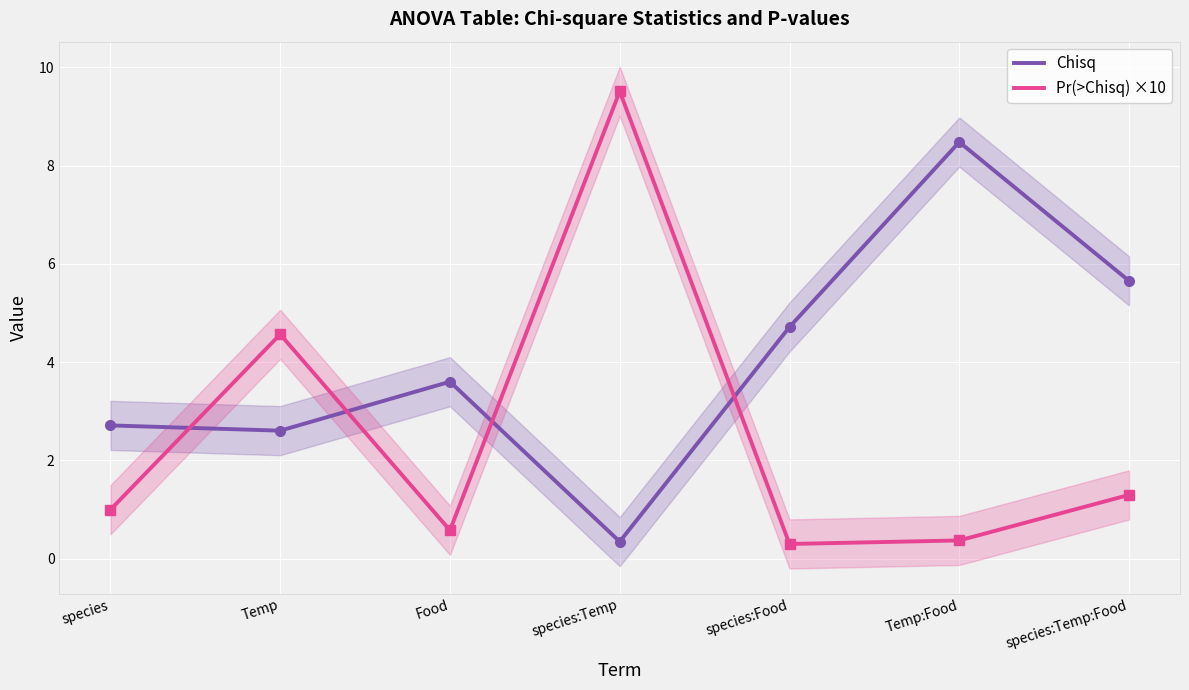

What position from the left is Temp:Food?

6